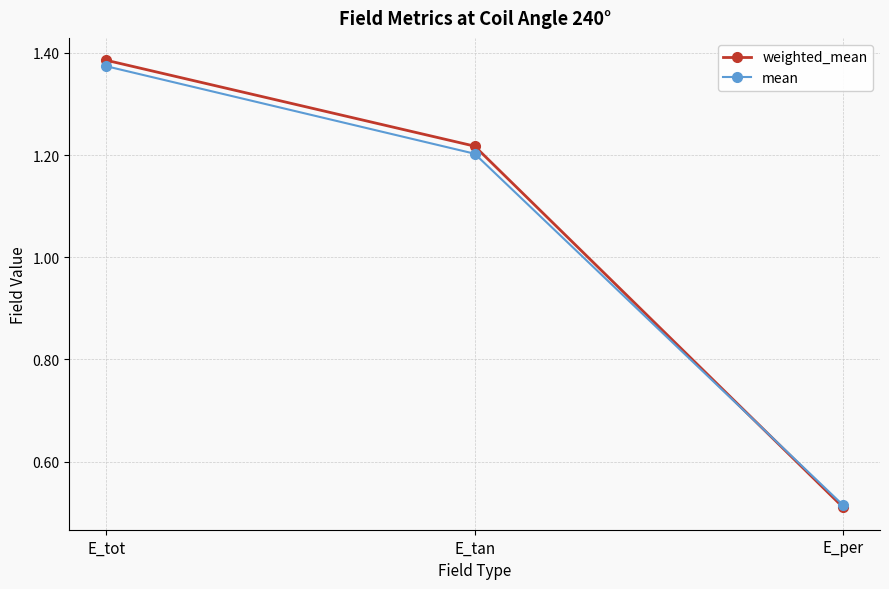

What is the label of the 3rd point from the left?

E_per